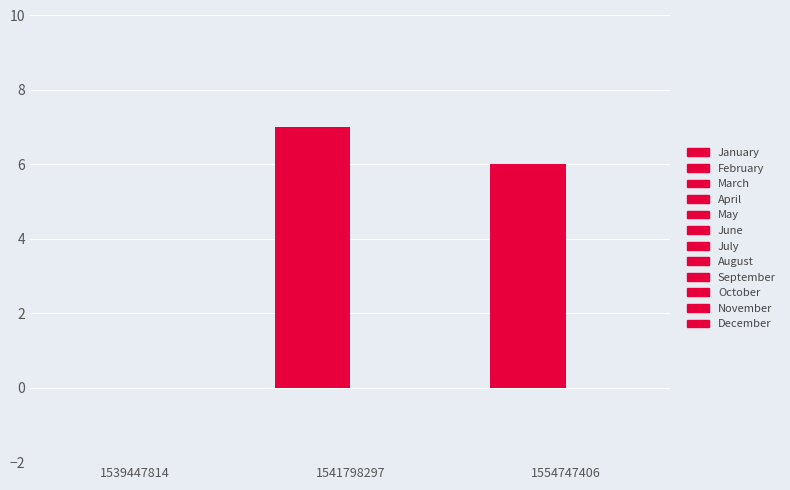

True or false: the data shows 7 at 1541798297.

True